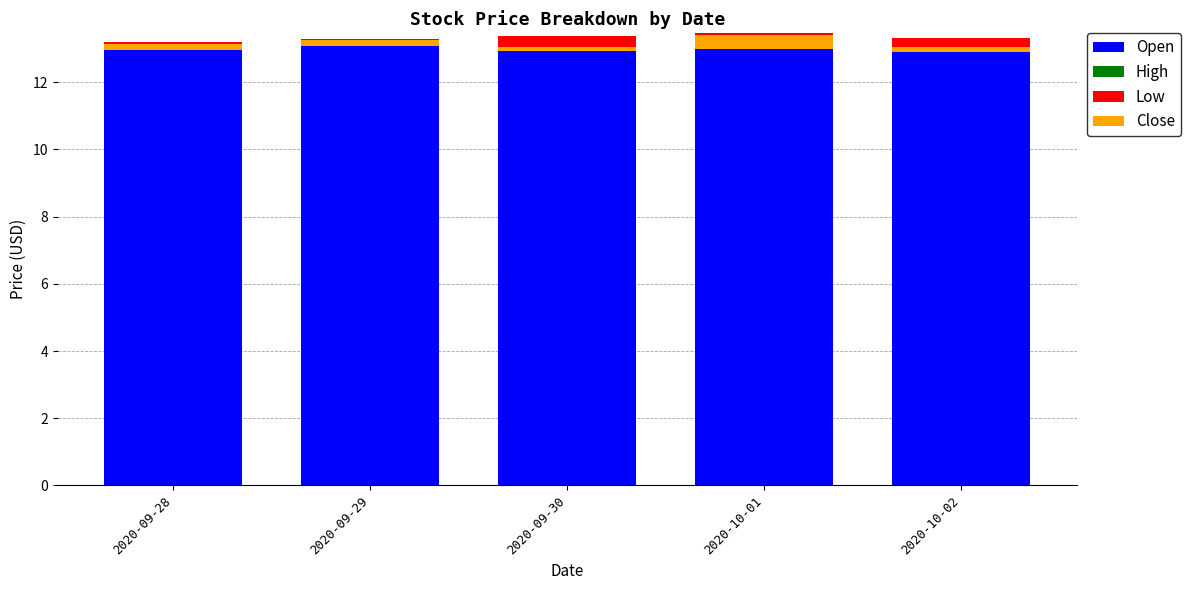

At which category does the chart reach its minimum across all series?

2020-10-01